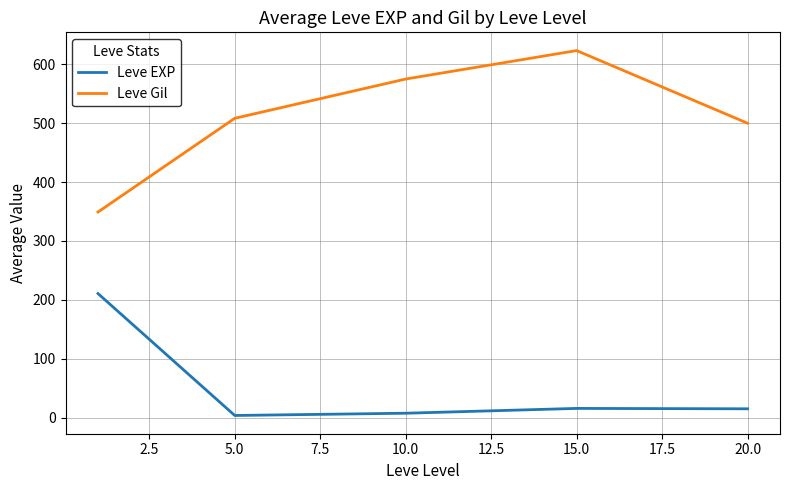

How many lines are shown in the chart?

2